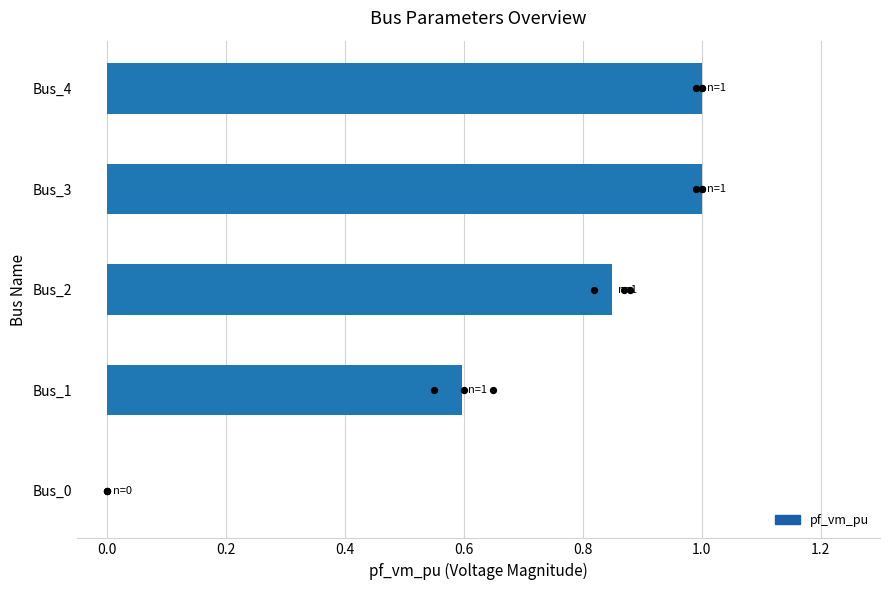

Between Bus_1 and Bus_3, which is larger?

Bus_3